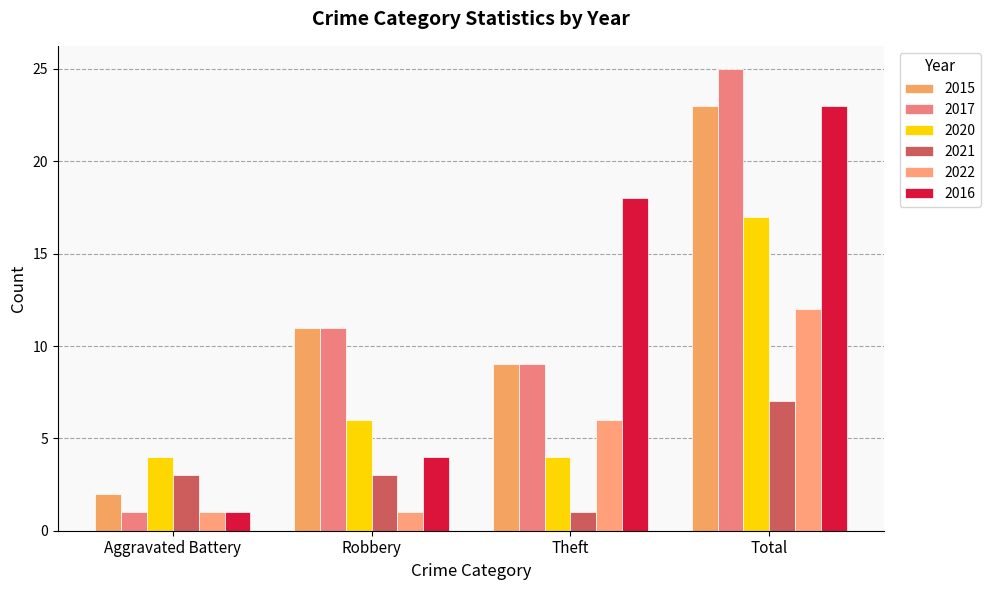

Which series has the widest spread of values?

2017